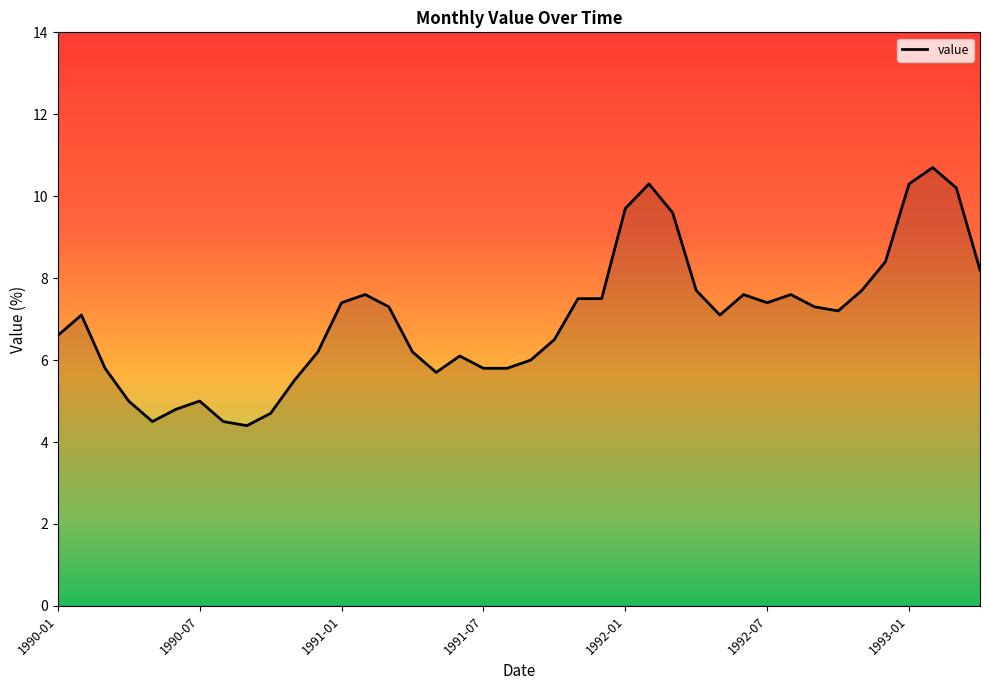

What is the smallest value displayed?

4.4